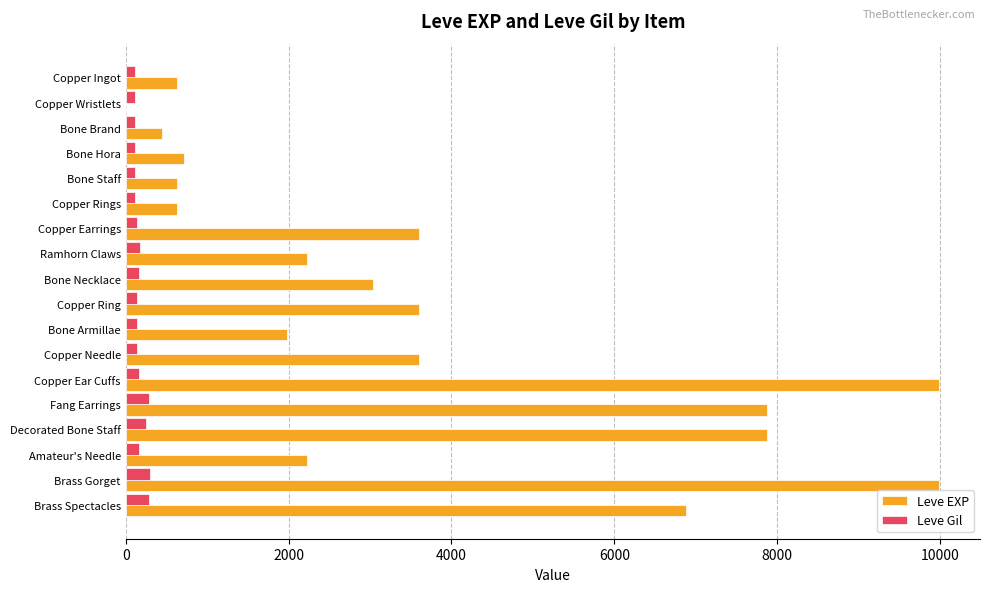

True or false: Leve EXP has a value of 1023 at Amateur's Needle.

False